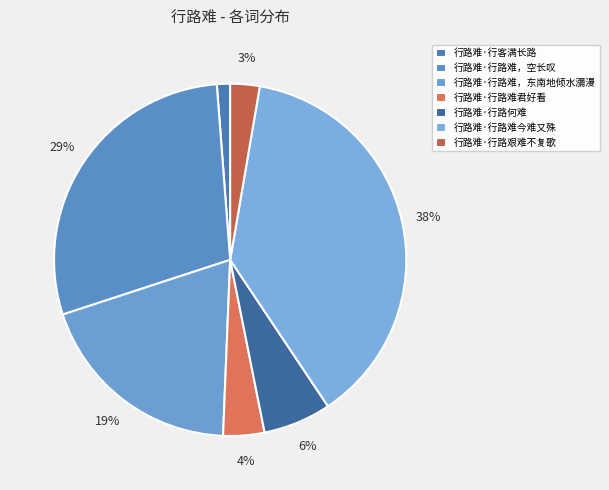

Rank the categories by value from lowest to highest.

行路难·行客满长路, 行路难·行路艰难不复歌, 行路难·行路难君好看, 行路难·行路何难, 行路难·行路难，东南地倾水瀰漫, 行路难·行路难，空长叹, 行路难·行路难今难又殊